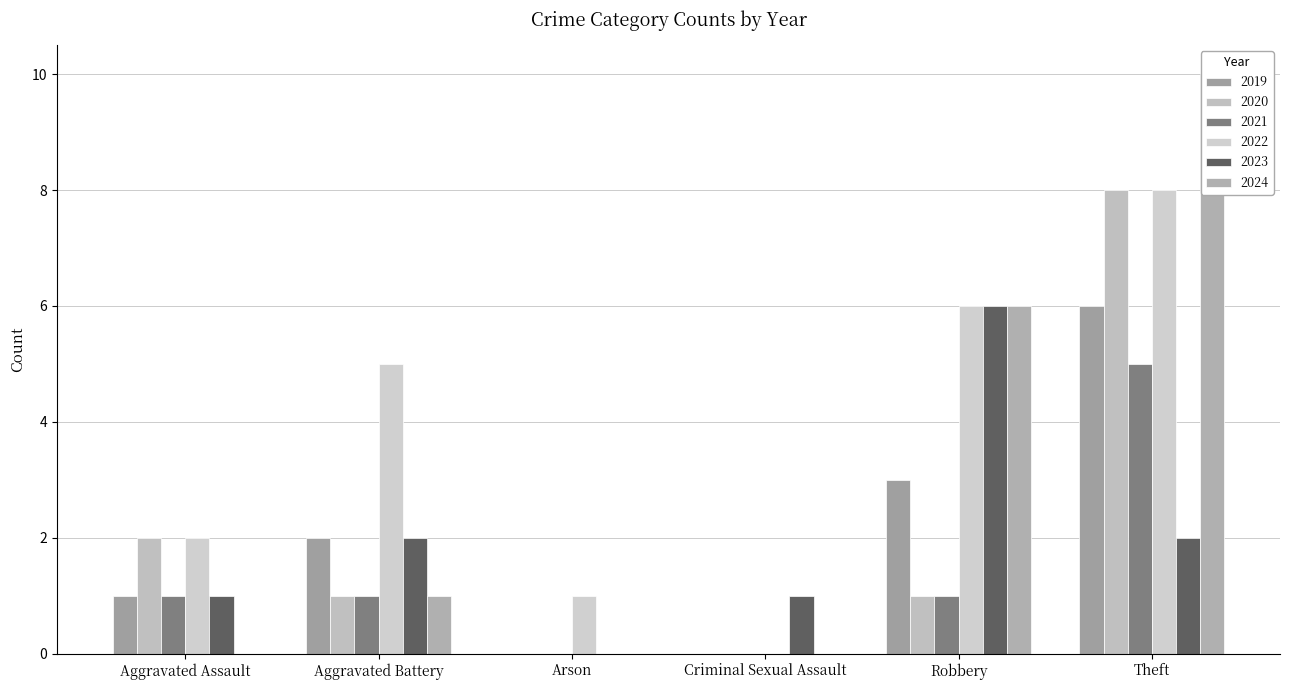

Are the bars grouped side by side (vs. stacked)?

Yes